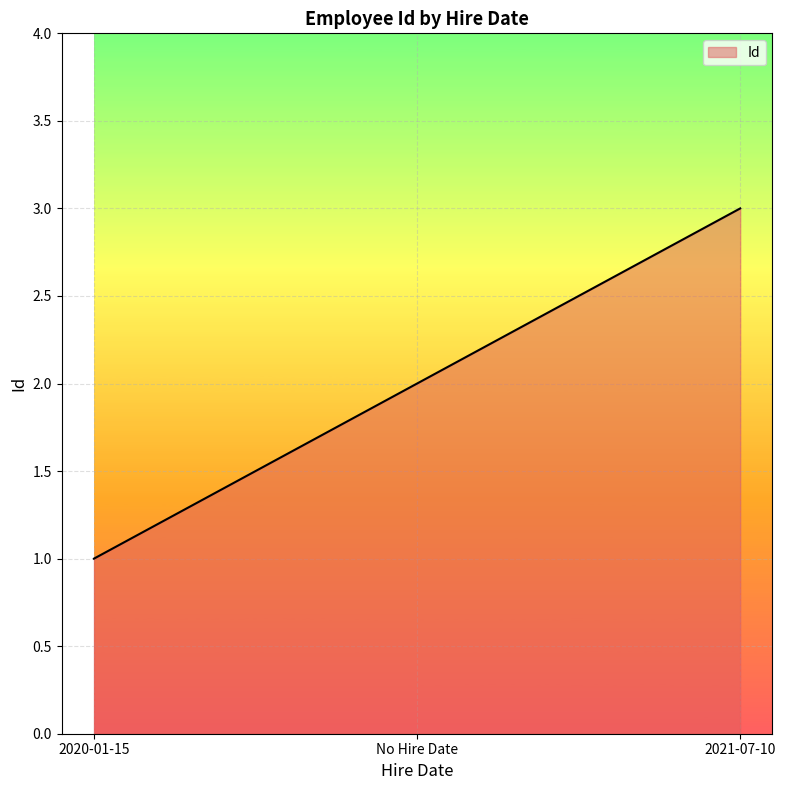

What position from the right is 2021-07-10?

1